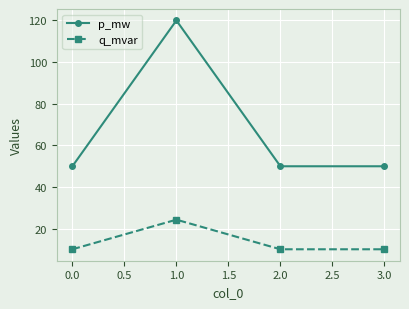

Which series has the widest spread of values?

p_mw